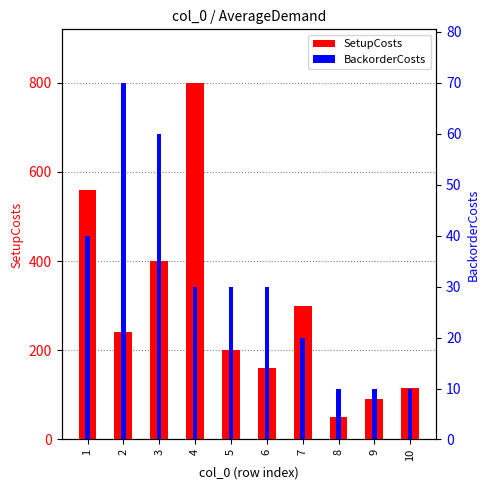

Which label corresponds to the largest value in the chart?

4